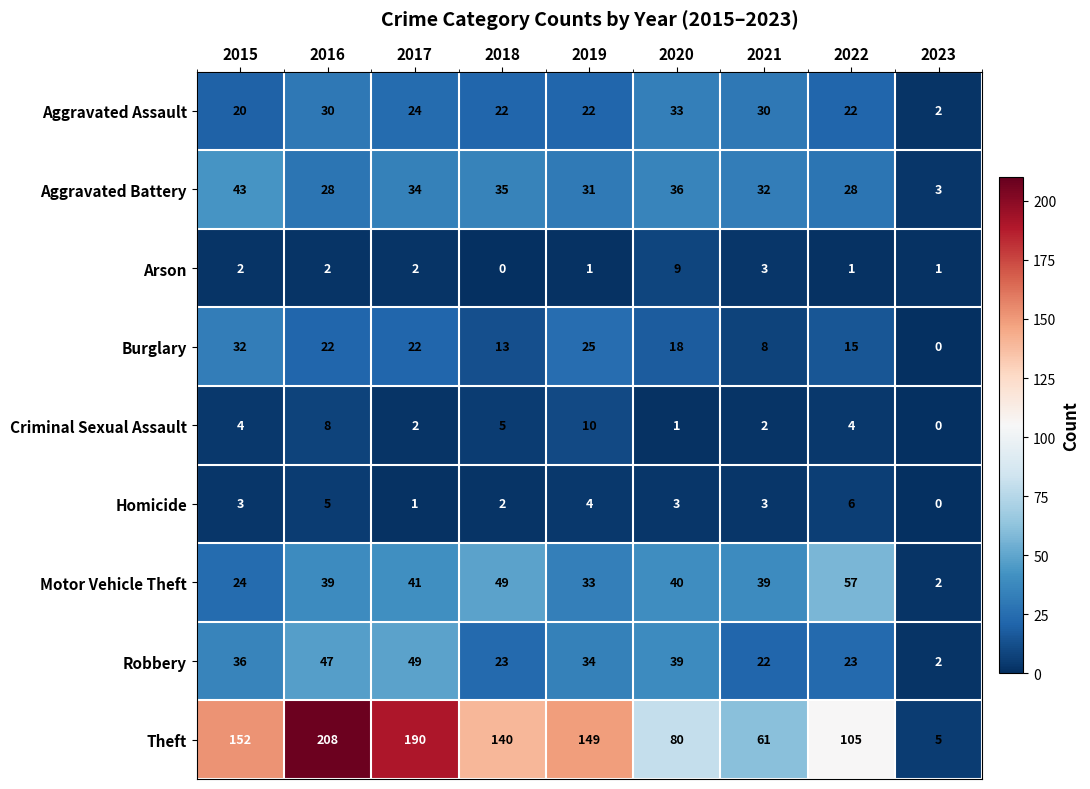

At which category is the sum across all series the highest?

2016